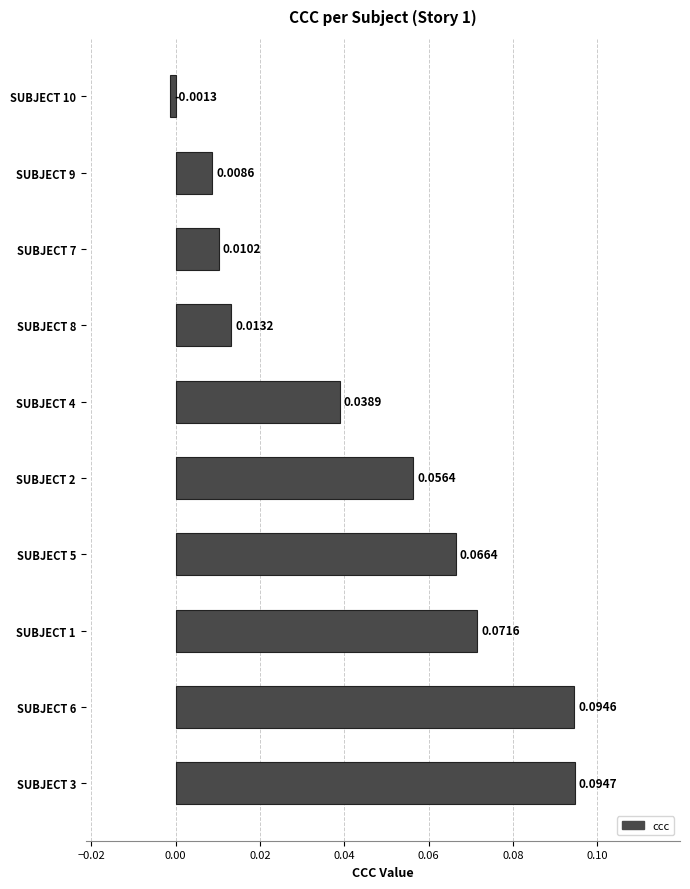

Between SUBJECT 2 and SUBJECT 10, which is larger?

SUBJECT 2